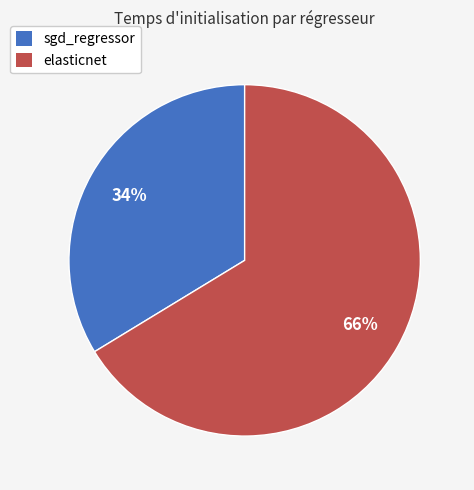

How many segments does this pie chart have?

2